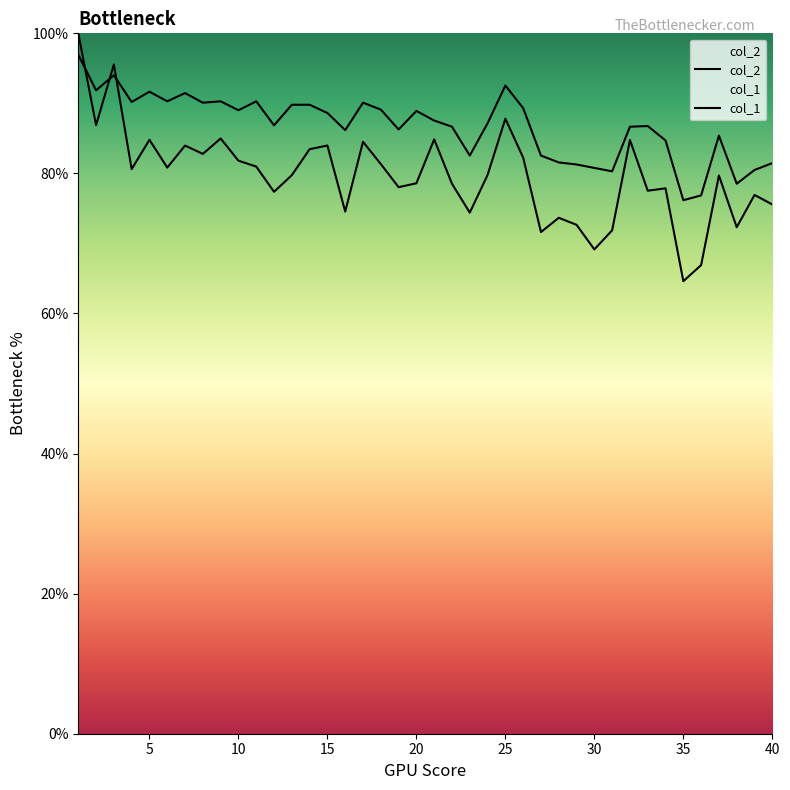

How many lines are shown in the chart?

2